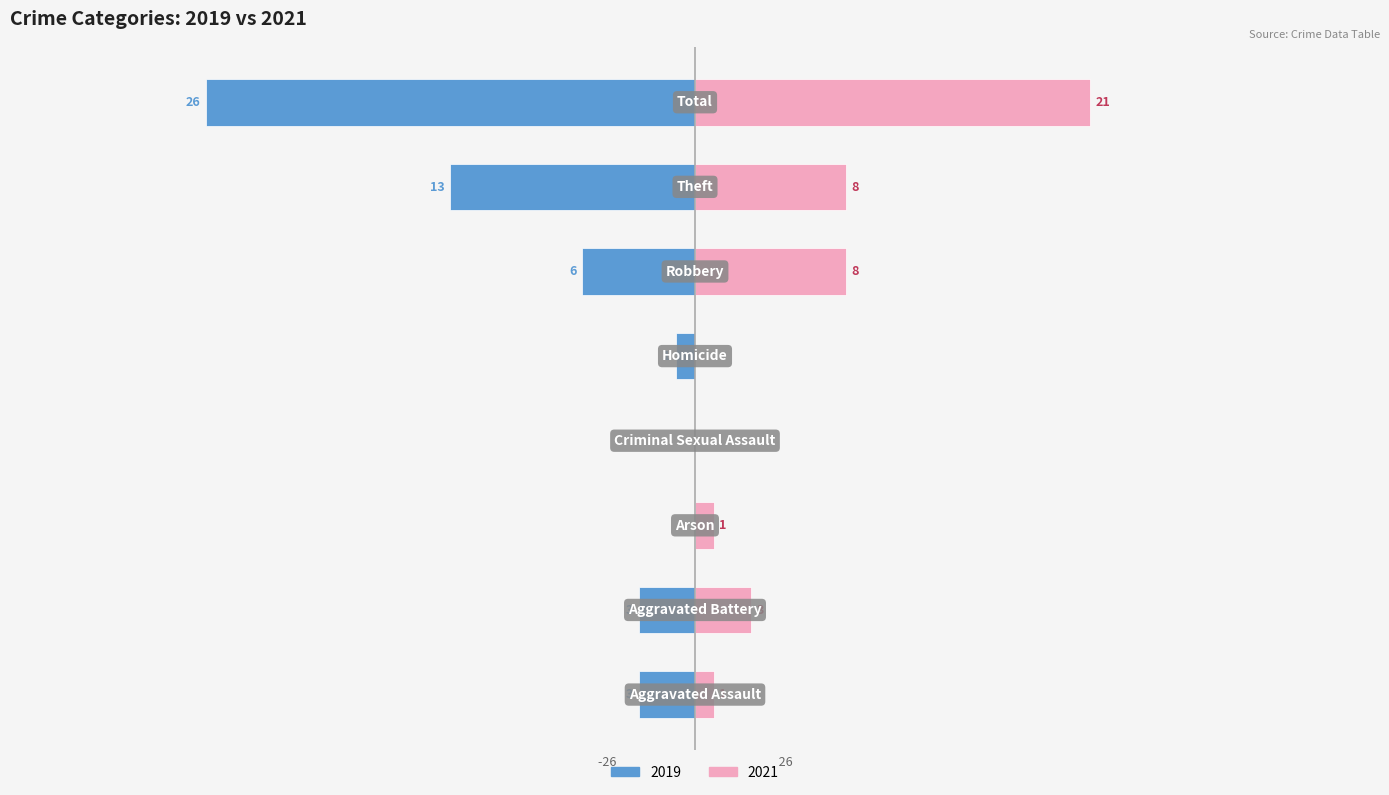

What are all the series names shown in the legend?

2019, 2021